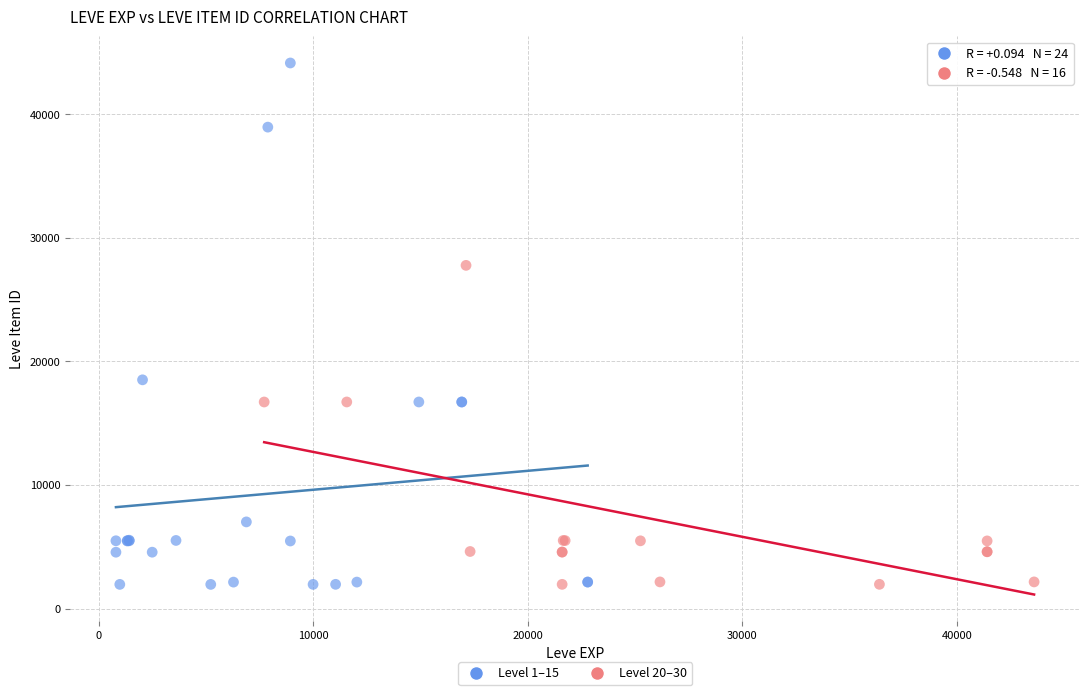

Which series reaches the maximum Y coordinate?

Level 1–15